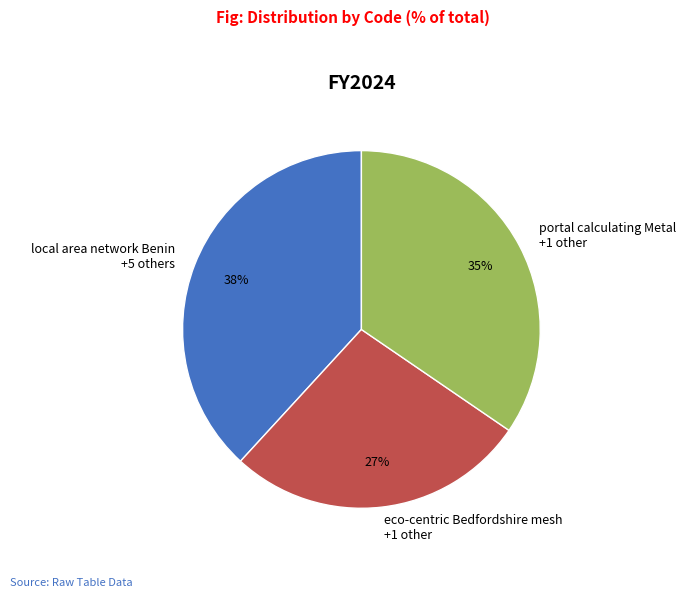

What percentage is the eco-centric Bedfordshire mesh +1 other slice, to the nearest percent?

27%